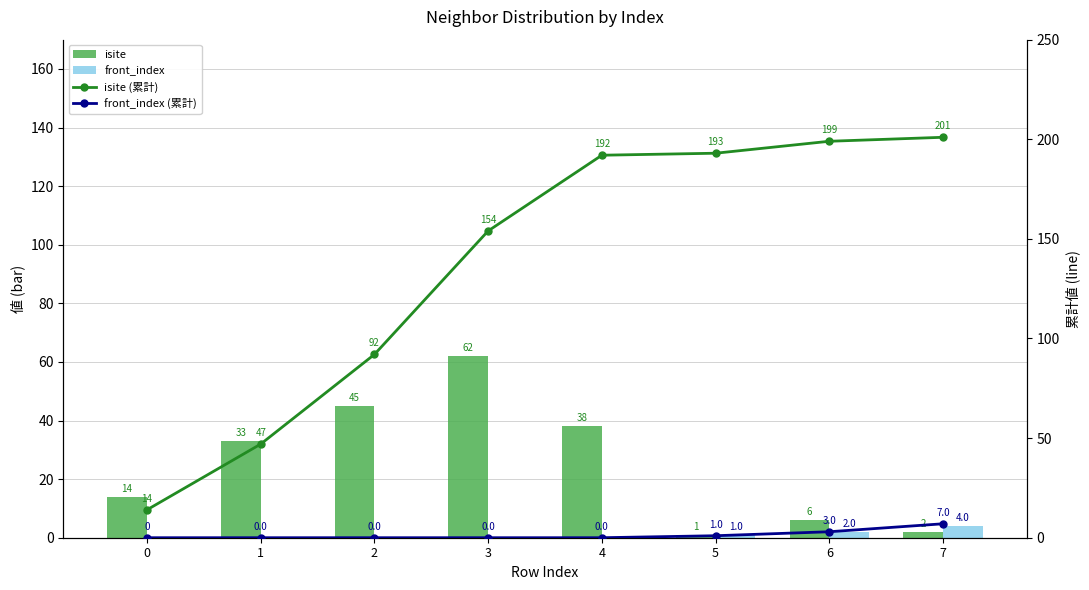

Are the bars horizontal?

No